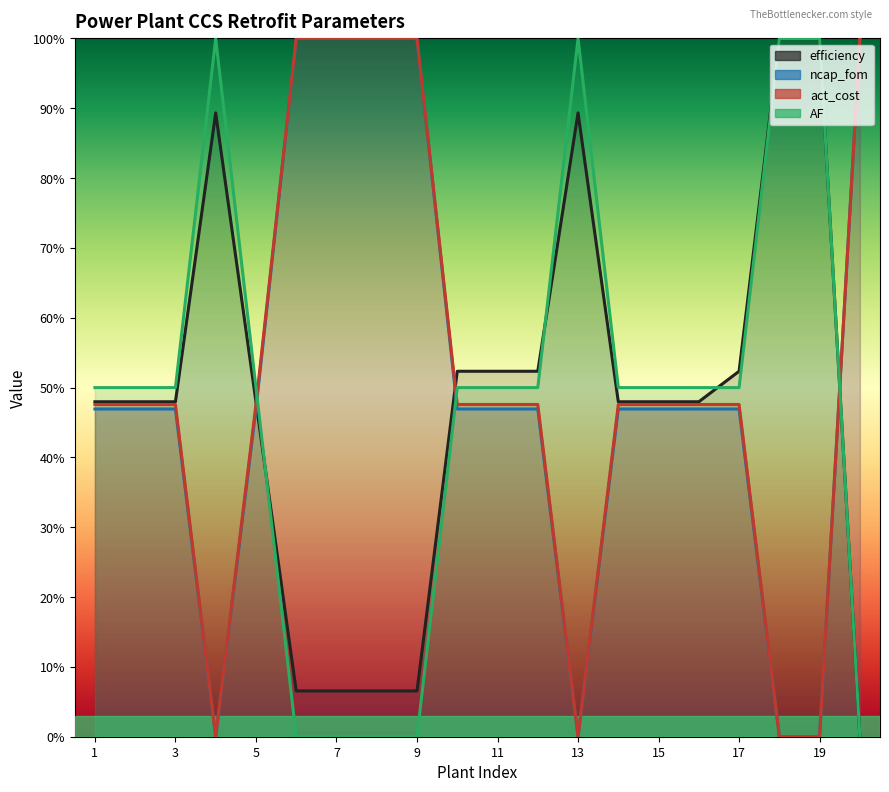

How many interior local valleys does the ncap_fom series have?

2